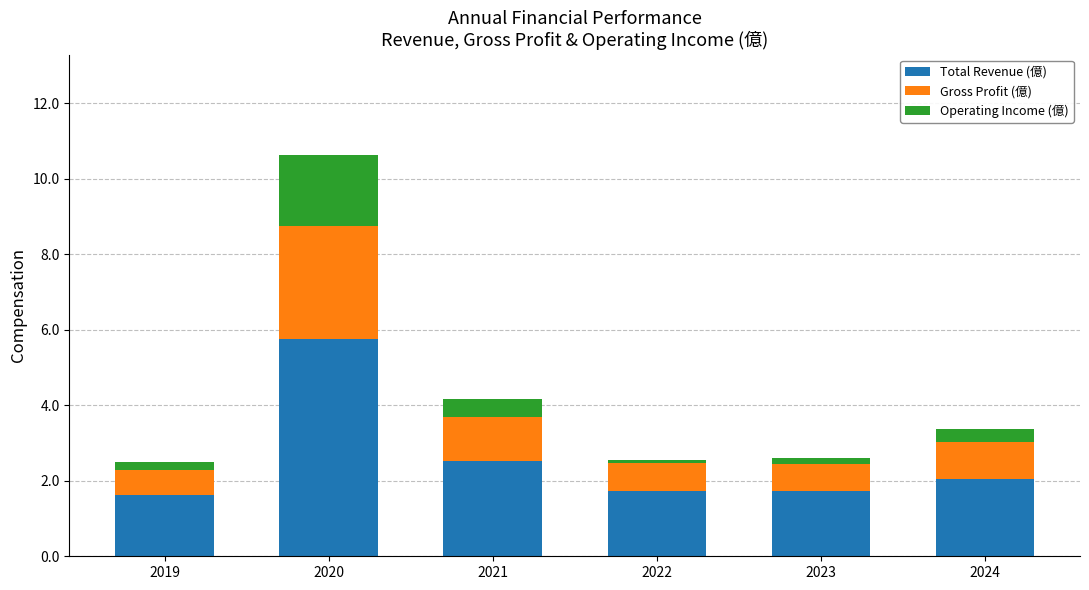

What is the highest value of the Total Revenue (億) series?

5.8